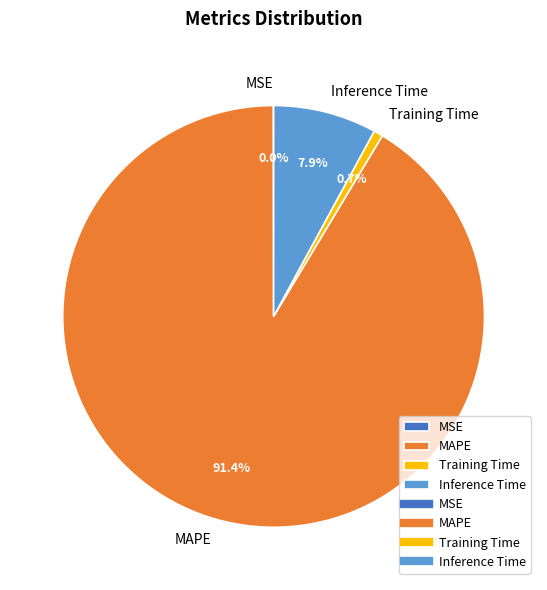

Which category has the biggest portion of the pie?

MAPE